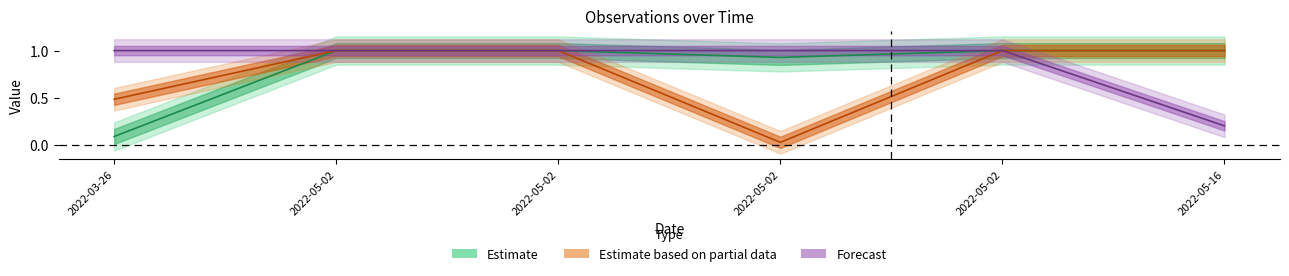

Is the value of TaxonId at 2022-05-16 greater than the value of Taxonsorteringsordning at 2022-05-02?

No